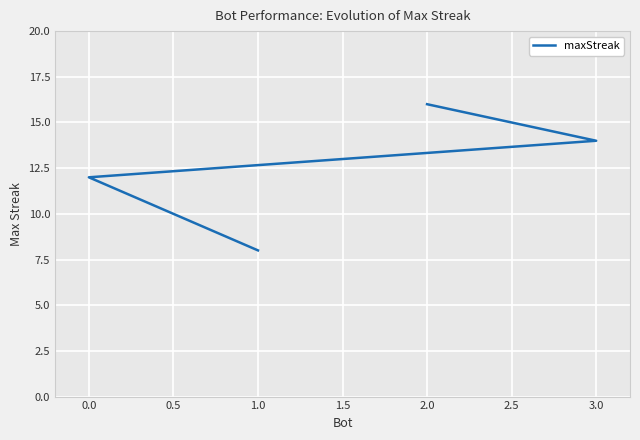

How many values are between 12 and 16?

3